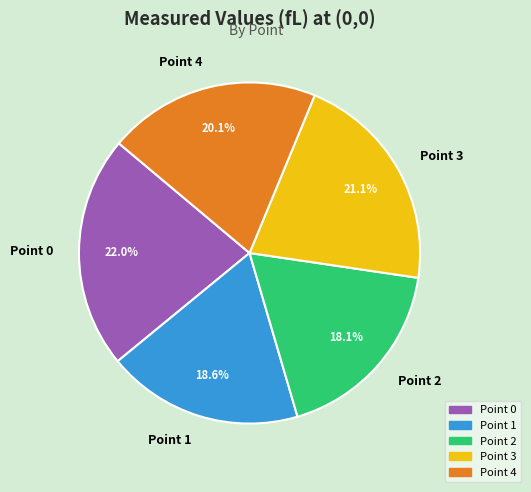

Is it true that Point 0 is 22% of the pie?

True